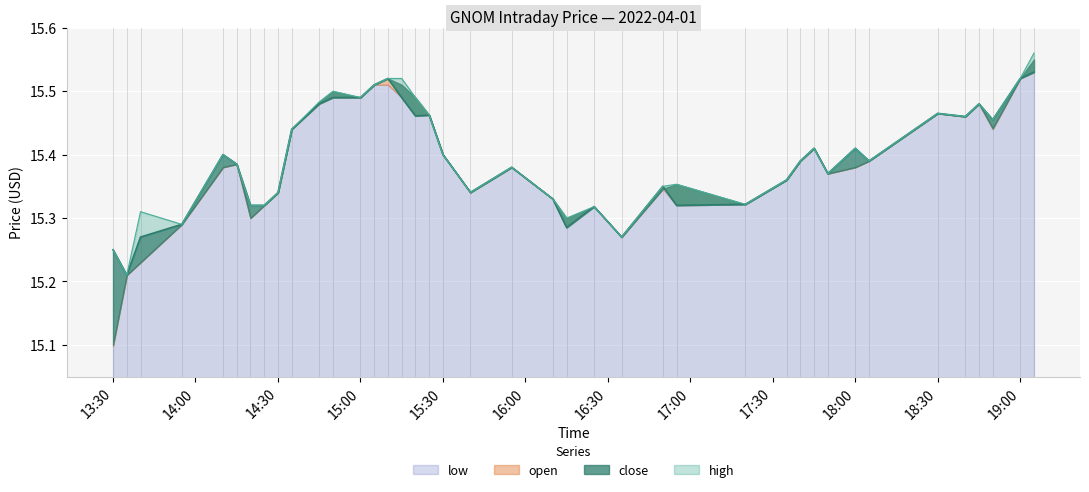

Count the high values in the range 15 to 16.

40